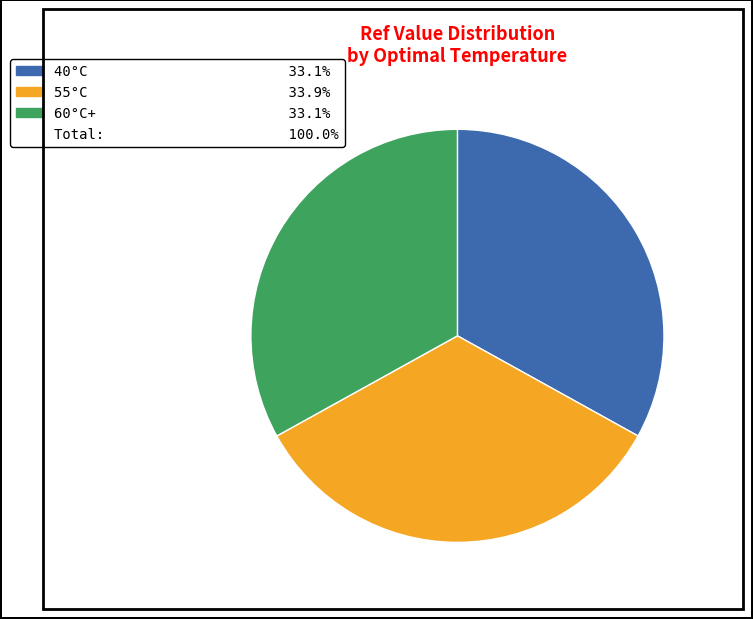

Is there any slice that represents more than half of the pie?

No